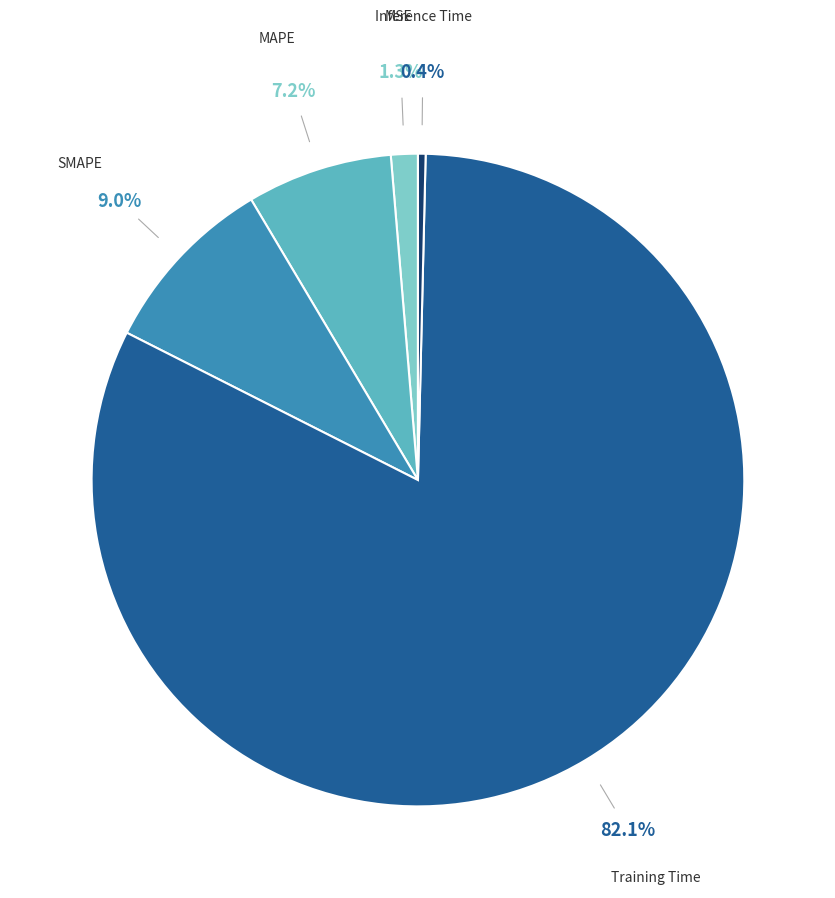

Which slice is the largest?

Training Time